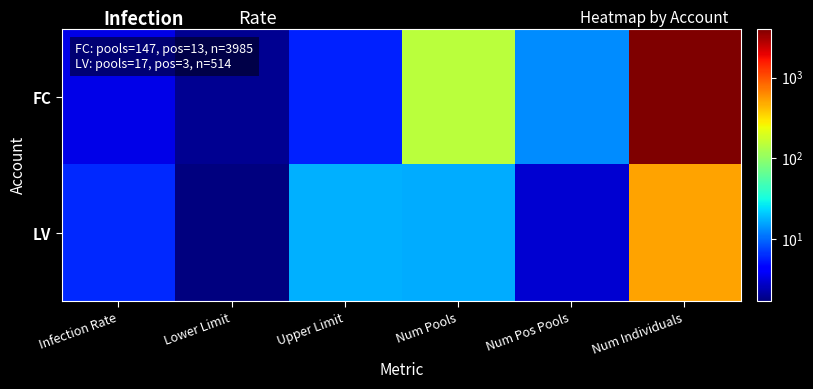

Which series has the largest total across all categories?

FC